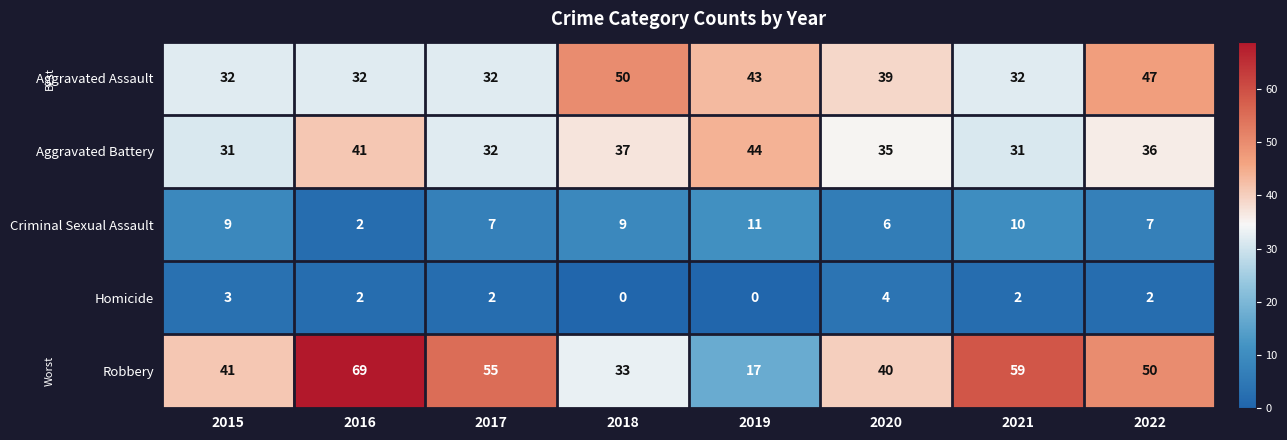

The value of Aggravated Assault at 2019 is 43. True or false?

True